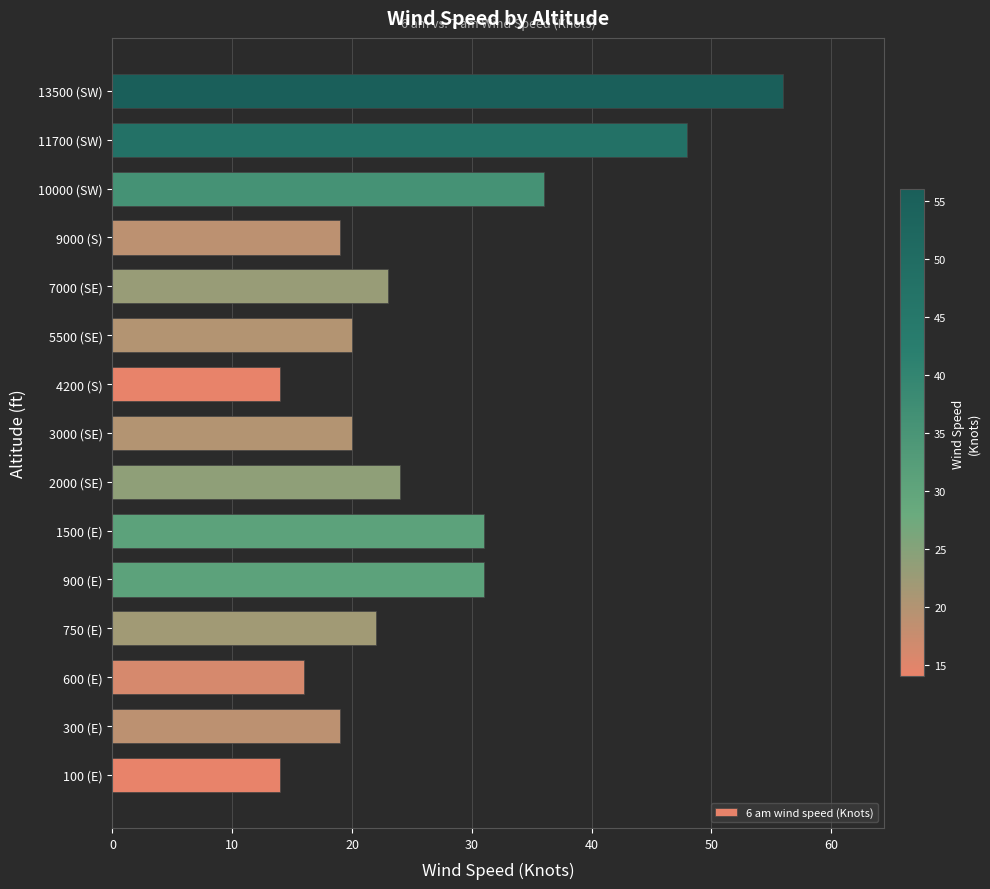

At which label is the value closest to 35?

10000 (SW)